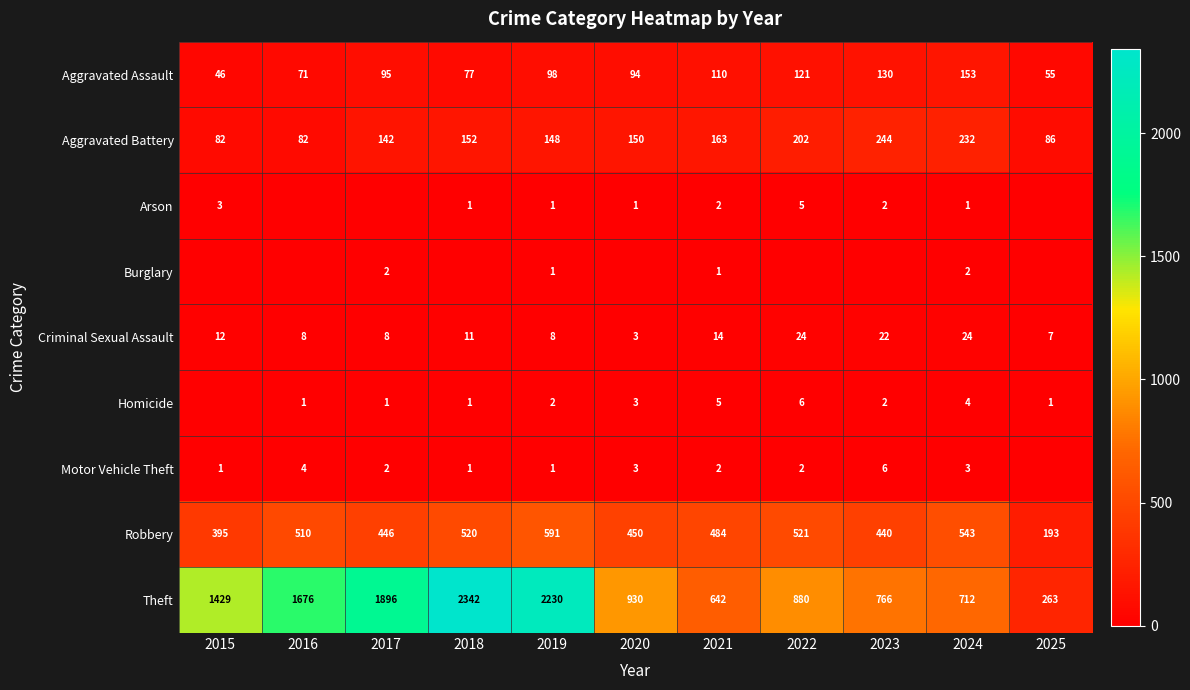

Is it true that Criminal Sexual Assault equals 3 at 2020?

True